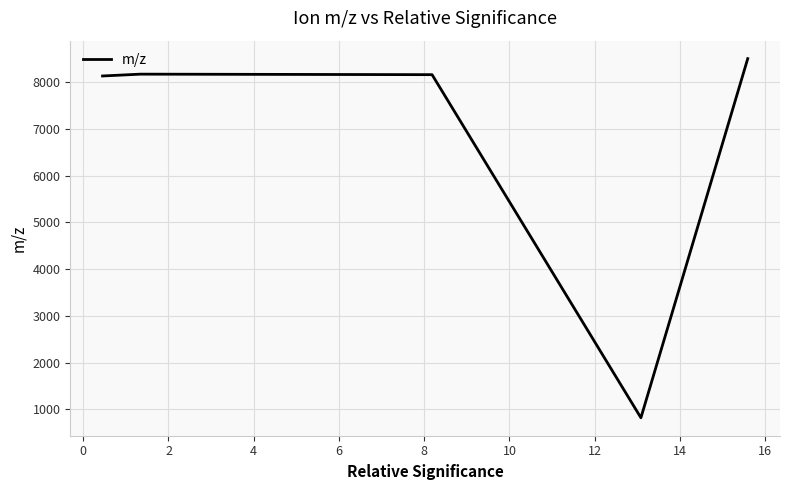

True or false: there are more than 0 points higher than both neighbors.

True